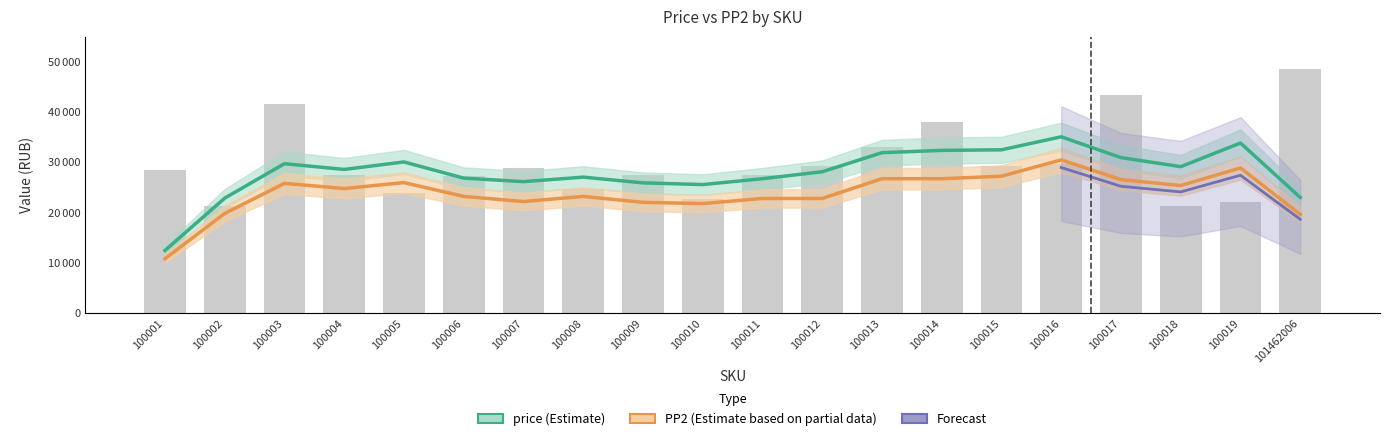

Rank the categories by value from lowest to highest.

100002, 100018, 100019, 100010, 100005, 100008, 100006, 100009, 100004, 100011, 100001, 100007, 100015, 100012, 100016, 100013, 100014, 100003, 100017, 101462006